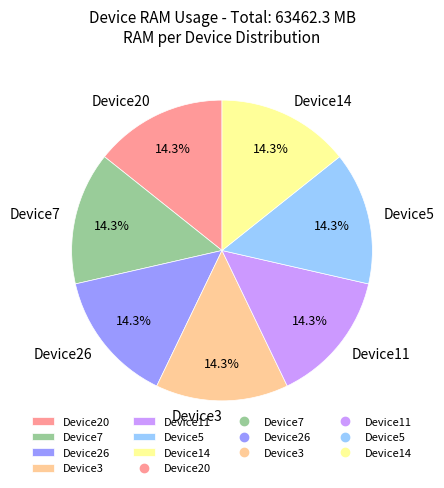

To the nearest percent, what percentage of the pie is Device7?

14%